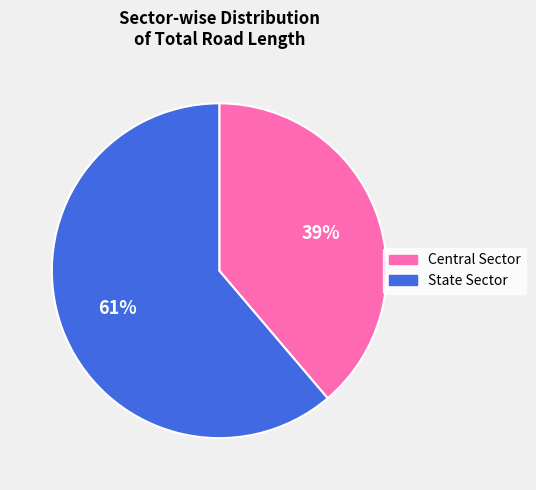

To the nearest percent, what percentage of the pie is State Sector?

61%